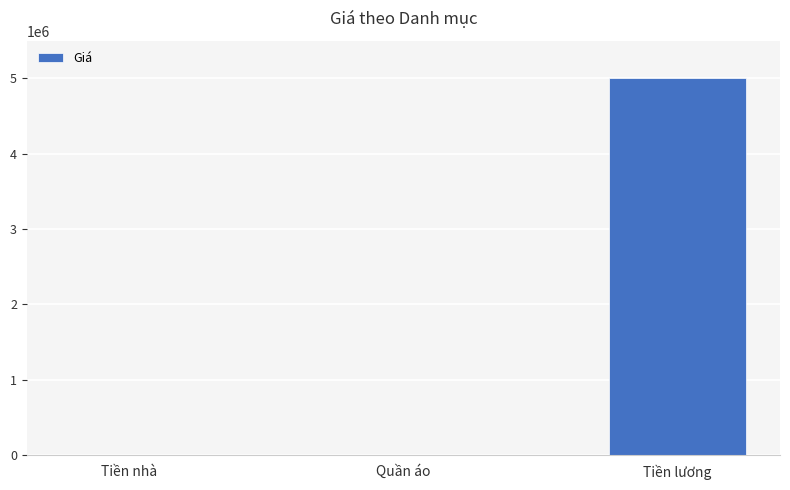

What is the ratio of the value at Tiền nhà to the value at Quần áo?

2.0